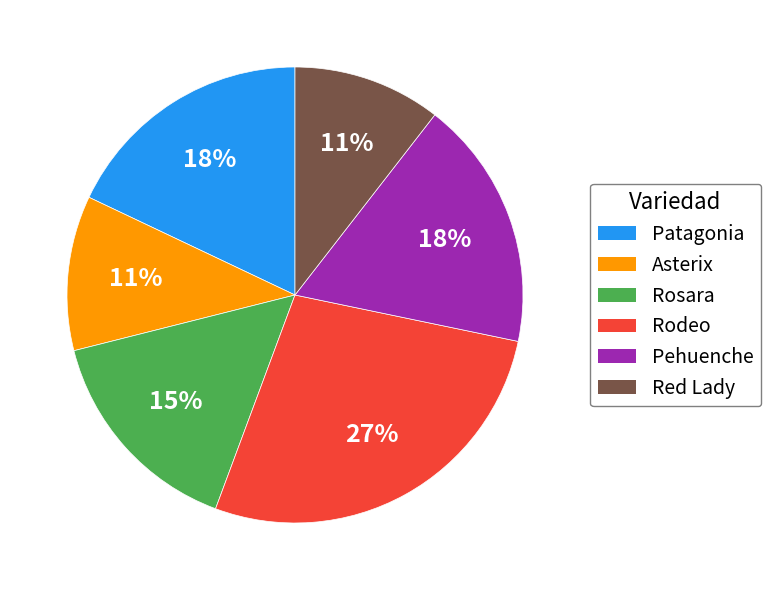

To the nearest percent, what is the difference between the Rodeo and Rosara slice percentages?

12%